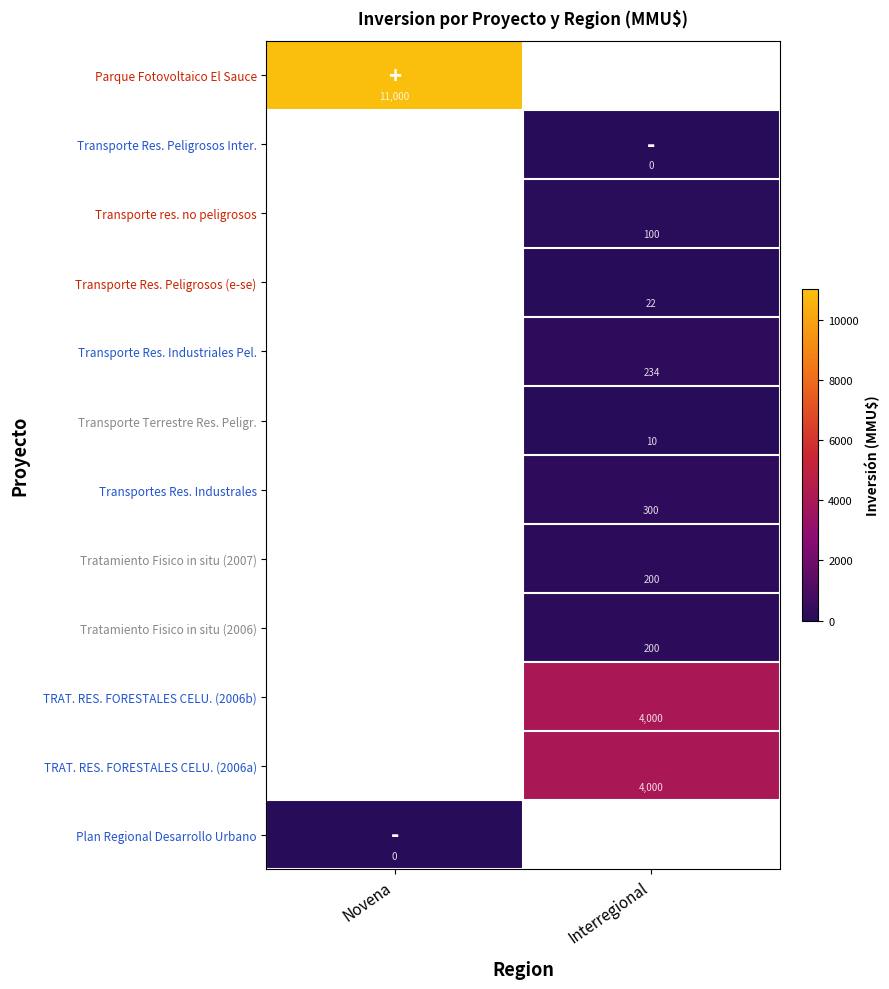

Is it true that Parque Fotovoltaico El Sauce equals 15882 at Novena?

False